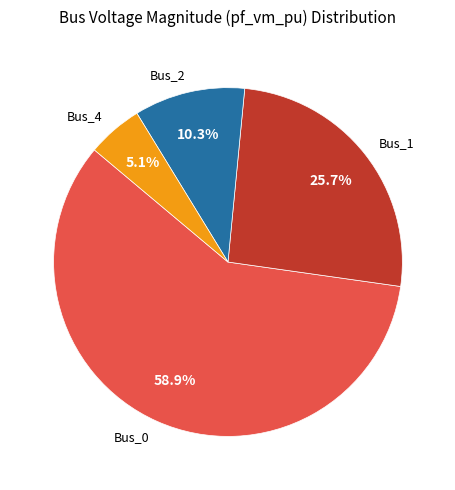

What is the largest slice in the pie chart?

Bus_0